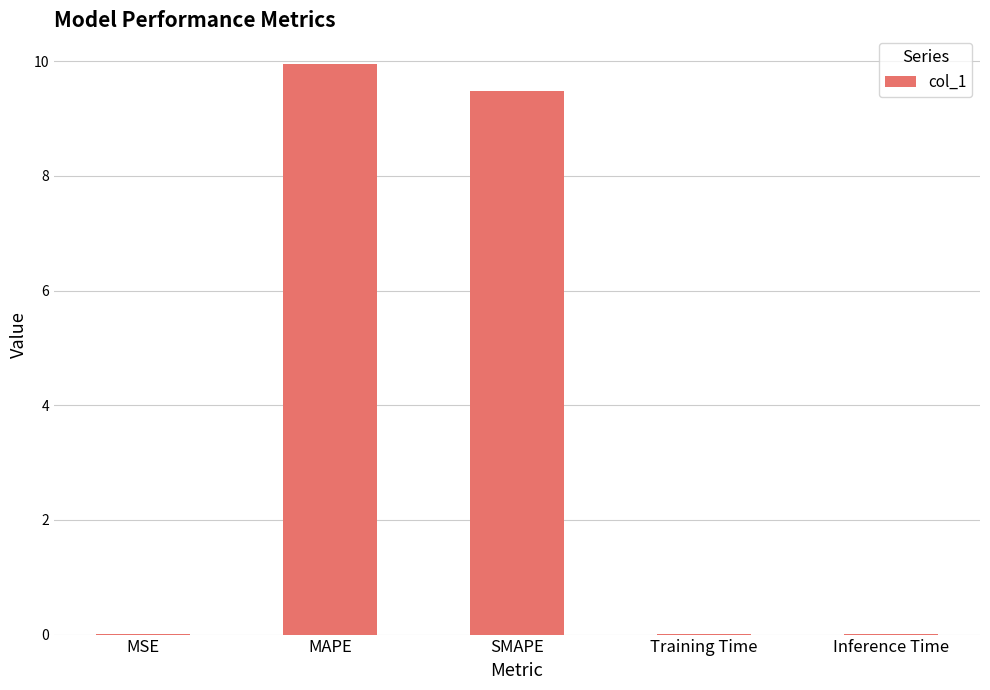

Which category has the highest value across all series?

MAPE